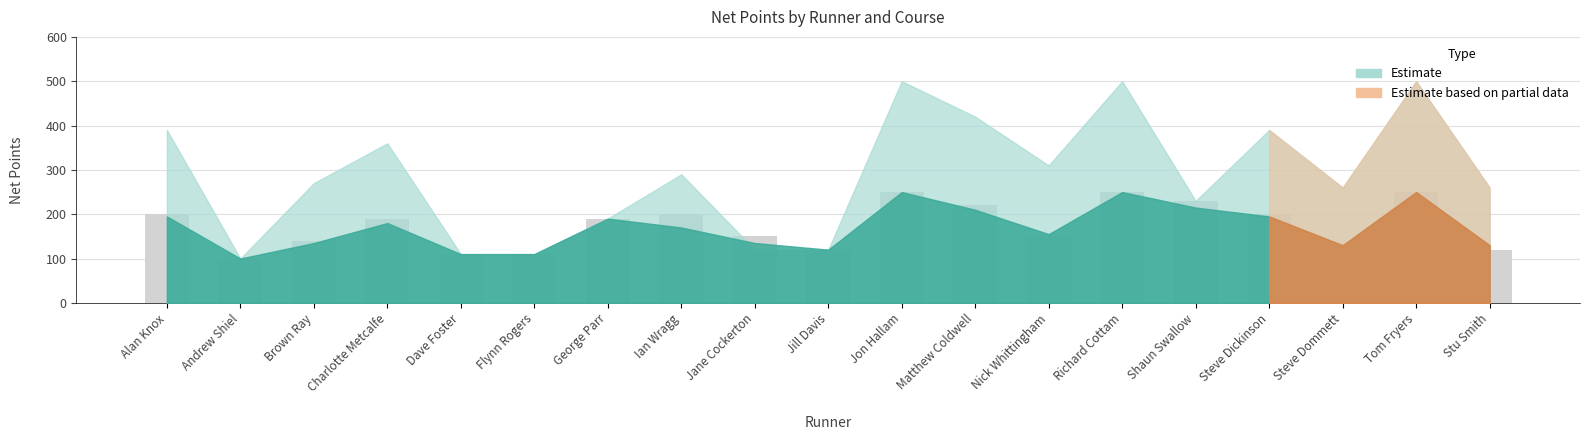

Approximately how many times larger is the value at Shaun Swallow compared to Stu Smith?

1.9